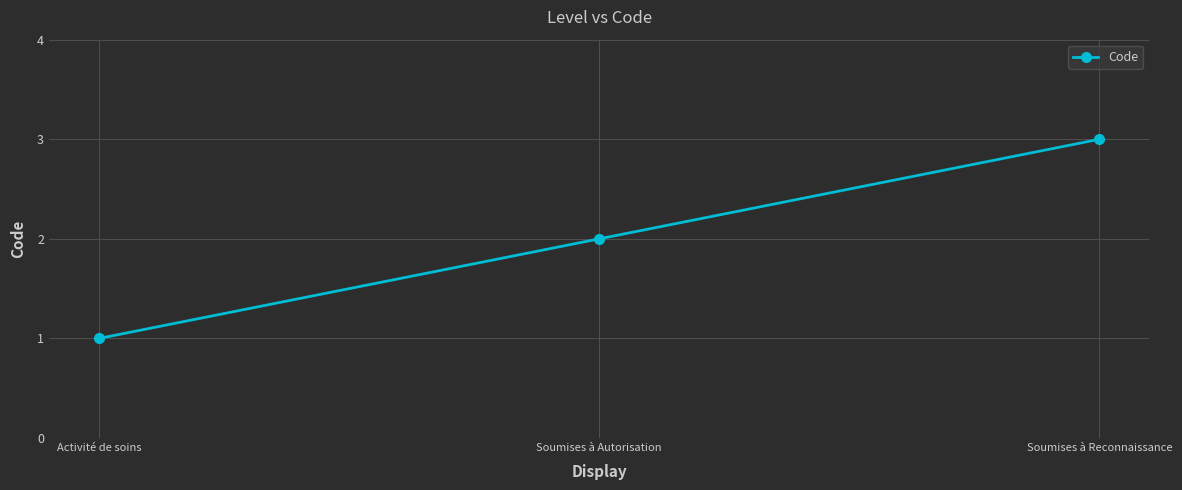

List the labels in order of value, smallest first.

Activité de soins, Soumises à Autorisation, Soumises à Reconnaissance